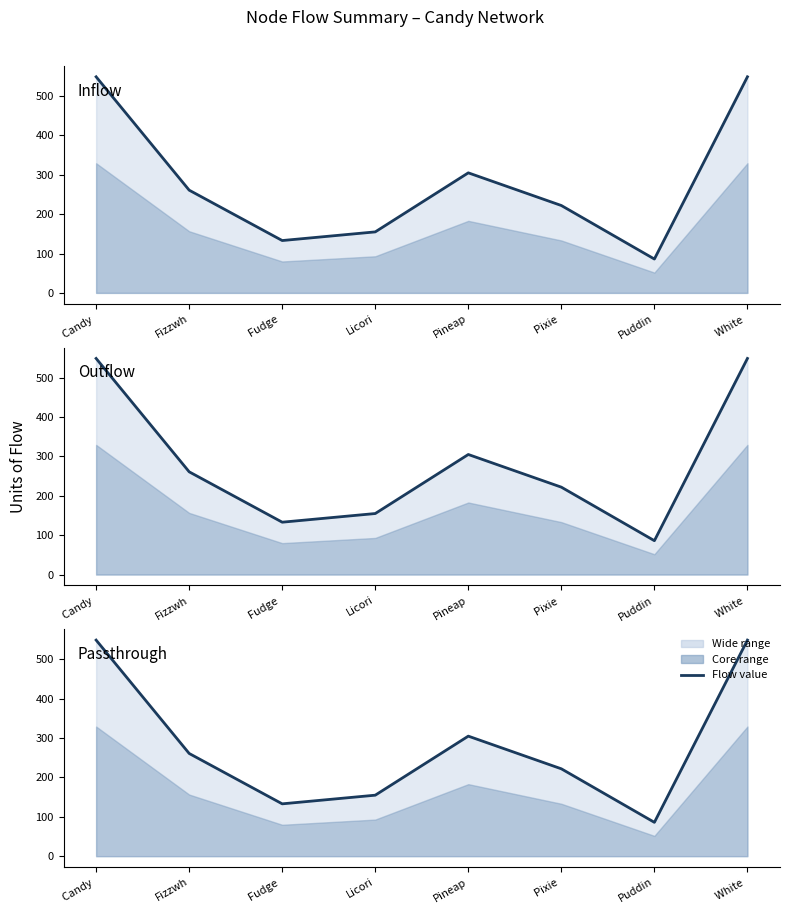

How many data points in Passthrough are less than 261?

4